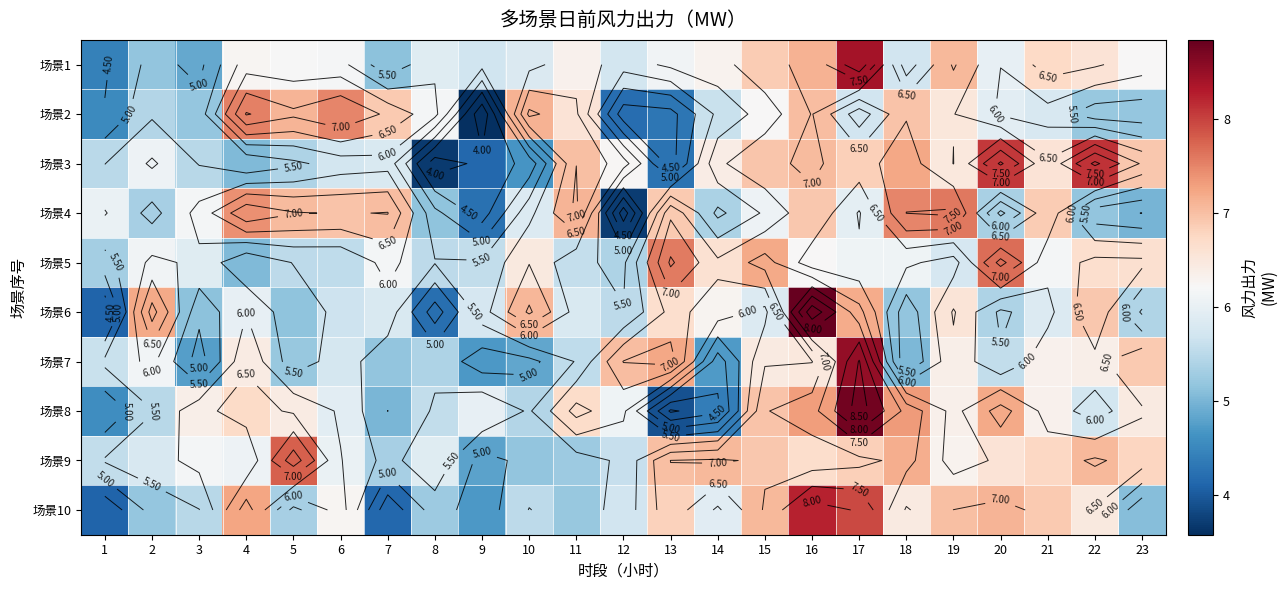

Which series has the largest total across all categories?

场景9